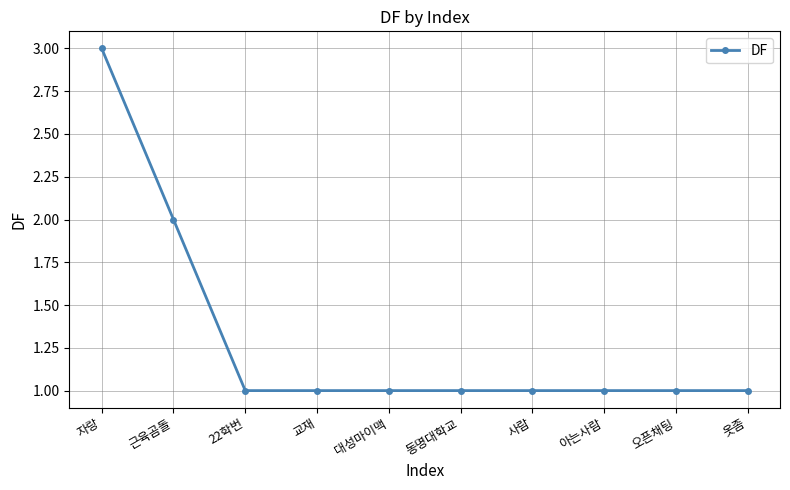

What is the smallest value displayed?

1